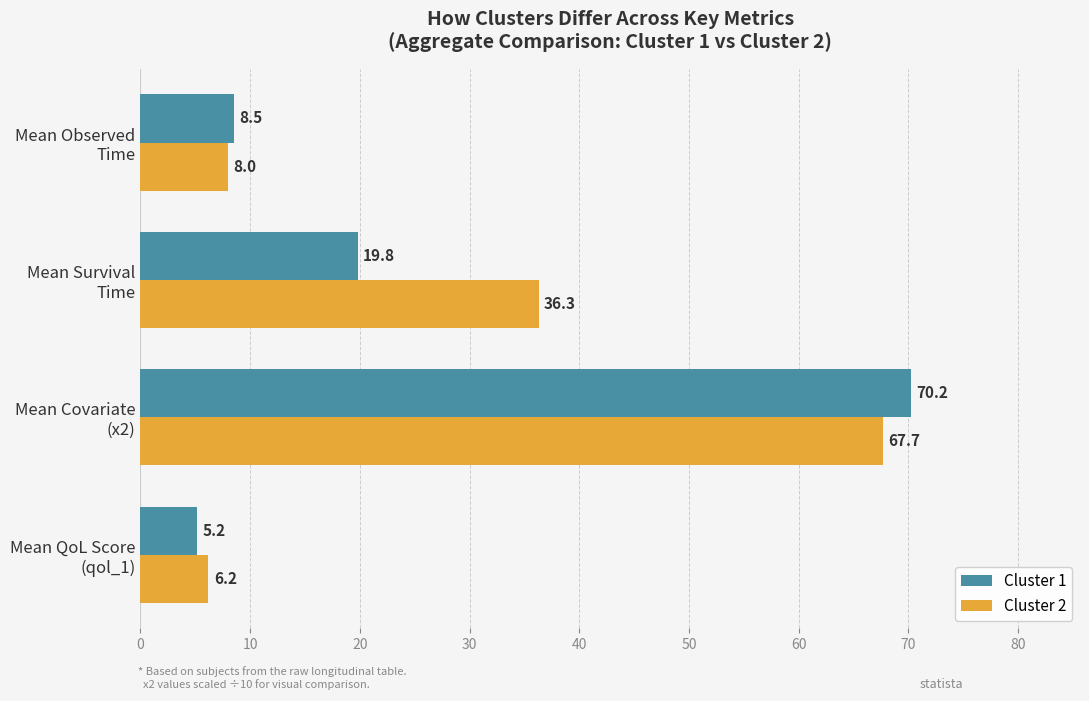

What is the greatest value displayed?

70.2